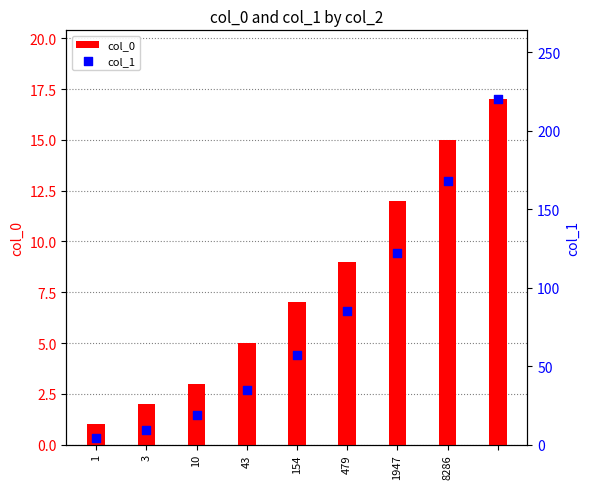

What are all the series names shown in the legend?

col_0, col_1